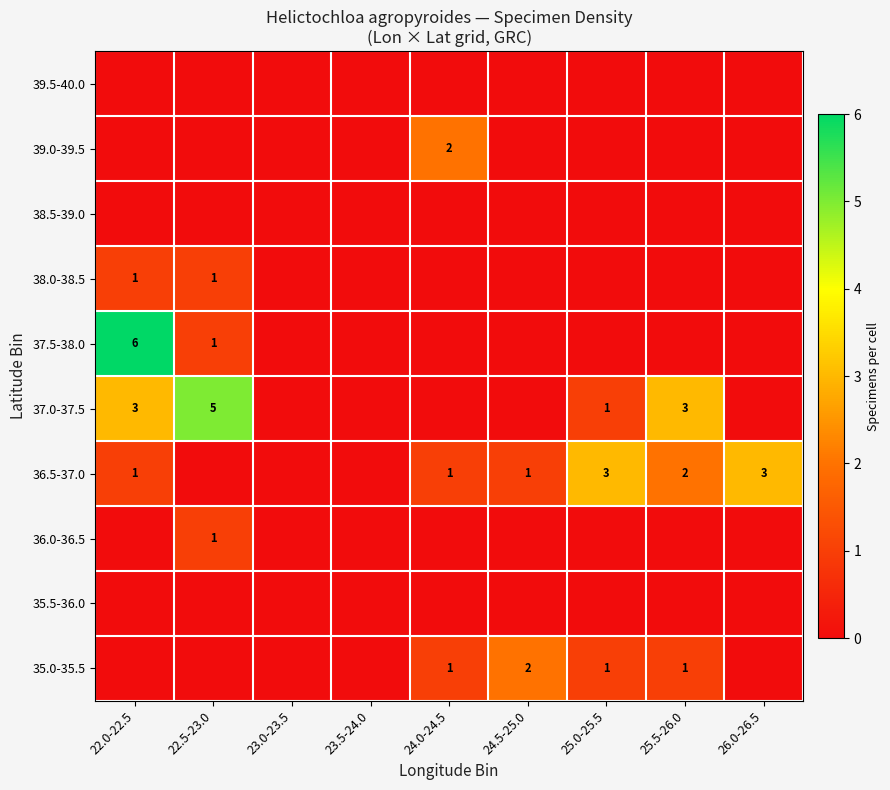

The 36.5-37.0 series shows 0 at 22.0-22.5. True or false?

False